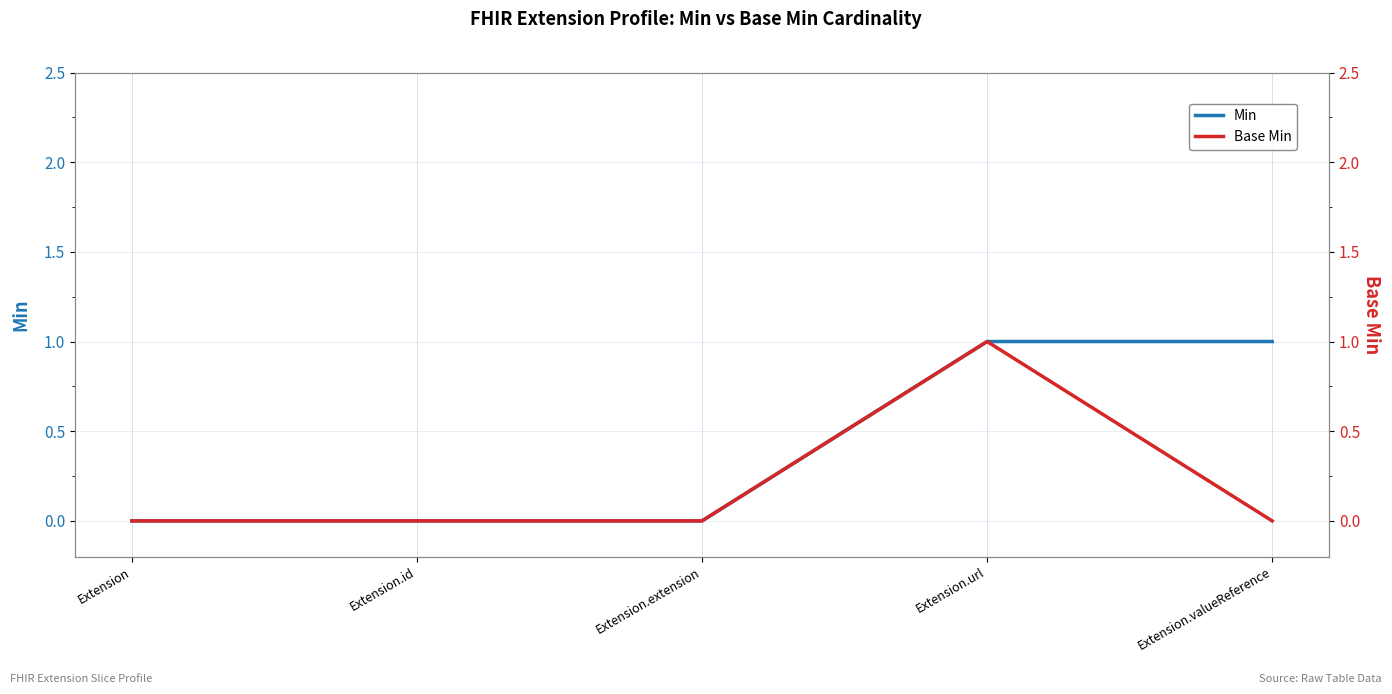

Is the value of Base Min at Extension.valueReference greater than the value of Min at Extension.id?

No